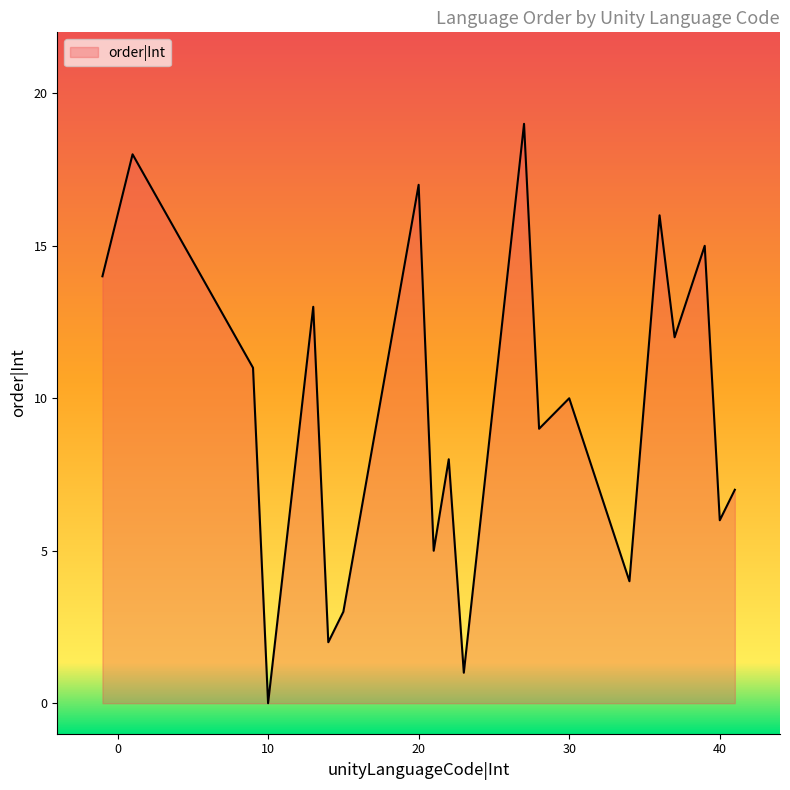

How many lines are shown in the chart?

1